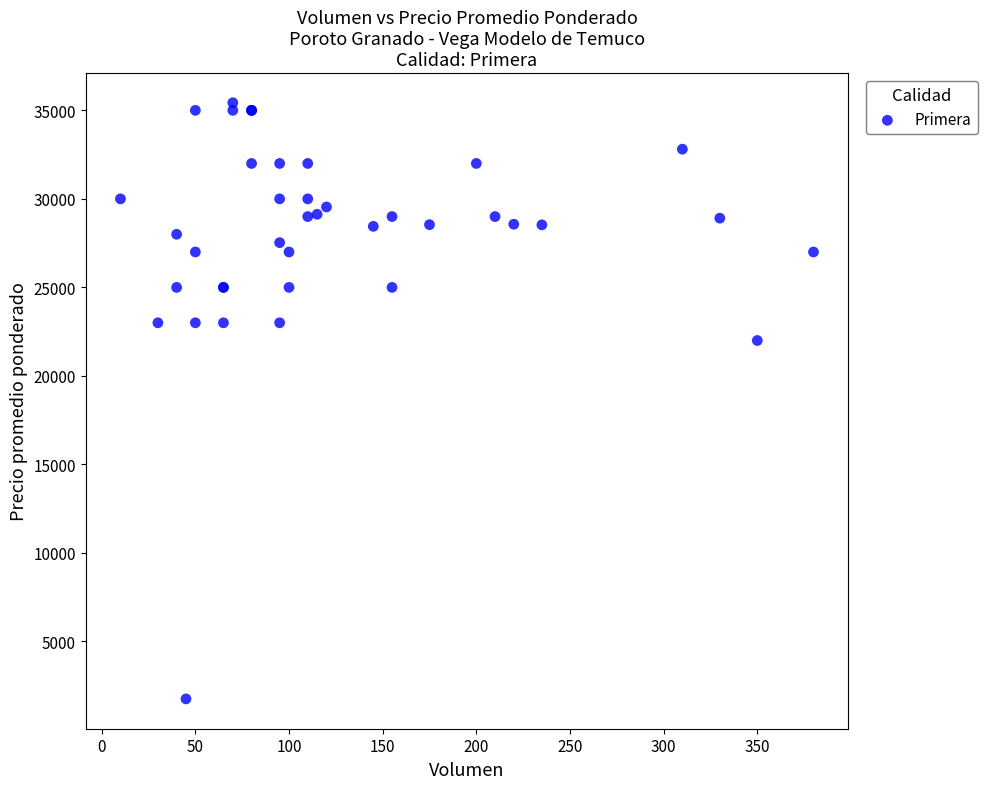

What Y value in the scatter plot is closest to 18592?

22000